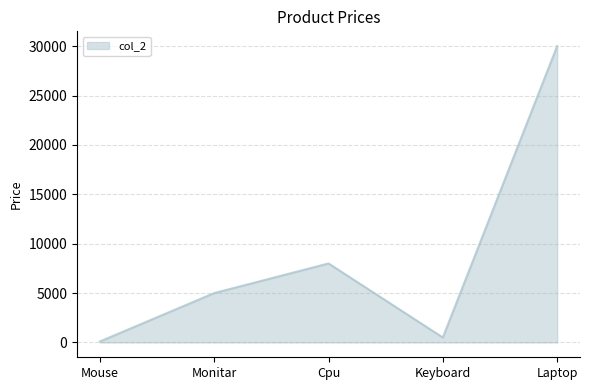

True or false: the data shows 500 at Keyboard.

True